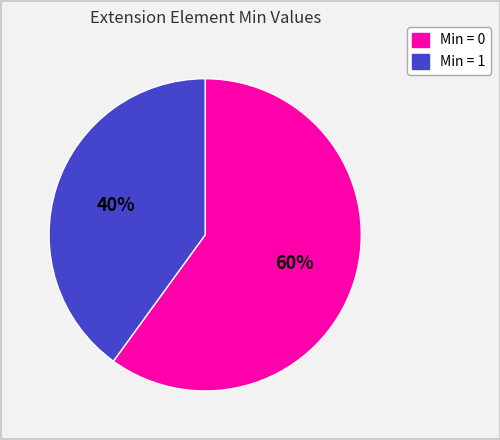

To the nearest percent, what is the difference between the largest and smallest slice percentages?

20%